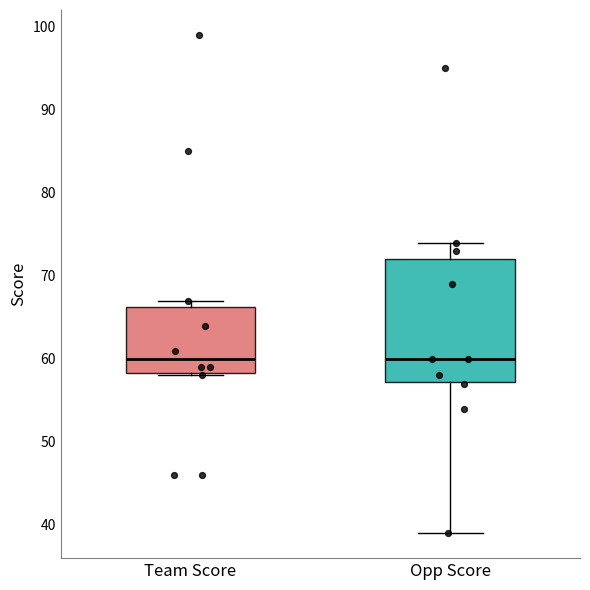

Reading left to right, transcribe this box plot: for each box, give where its median line is, the range the box spans, and where its two whiskers end, as read against the y-axis. The values are not printed on the chart, so give them approximately, as read against the axis.

Team Score: median 60, box 58 to 66, whiskers 58 to 67
Opp Score: median 60, box 57 to 72, whiskers 39 to 74